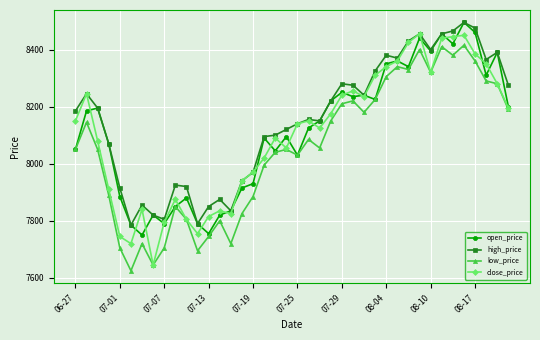

What are all the series names shown in the legend?

open_price, high_price, low_price, close_price